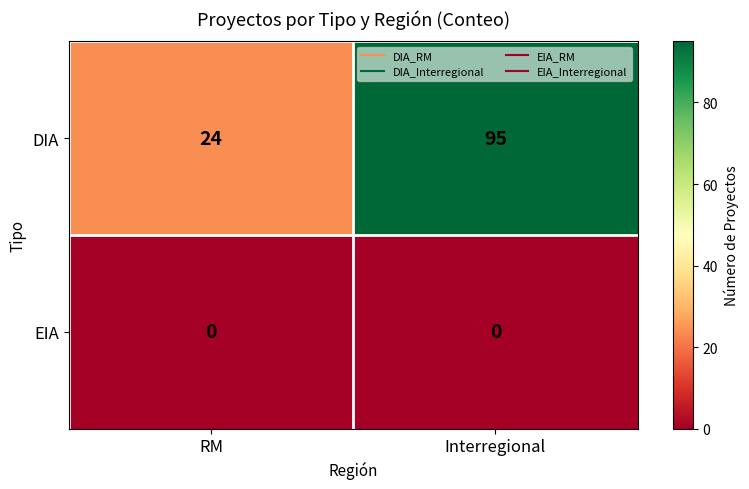

Which series has the largest total across all categories?

DIA